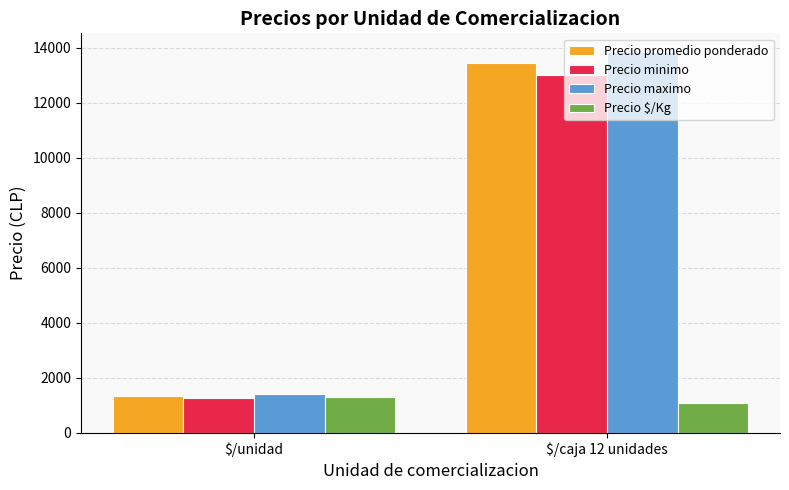

What is the value of the Precio $/Kg bar at the 1st from the left?

1322